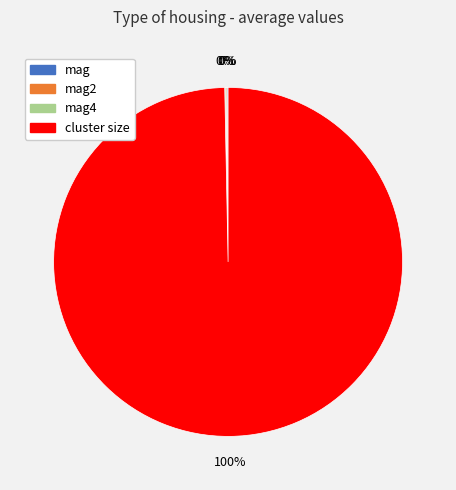

Is cluster size the majority of the pie?

Yes